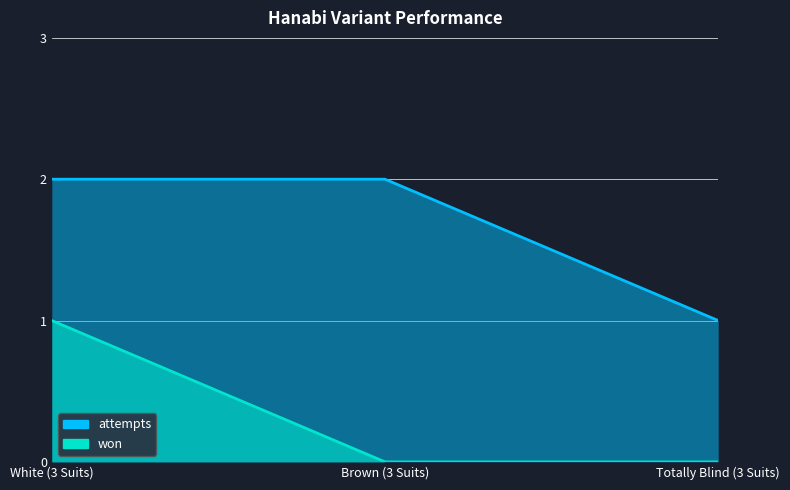

At which category does the chart reach its peak across all series?

White (3 Suits)